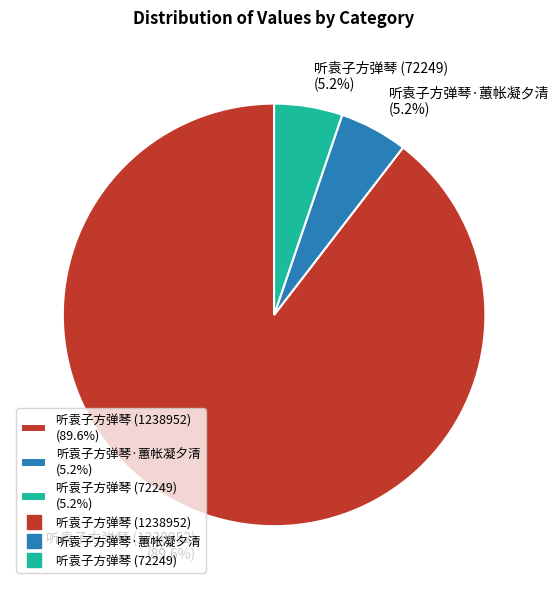

Is it true that 听袁子方弹琴 (72249) is 1% of the pie?

False